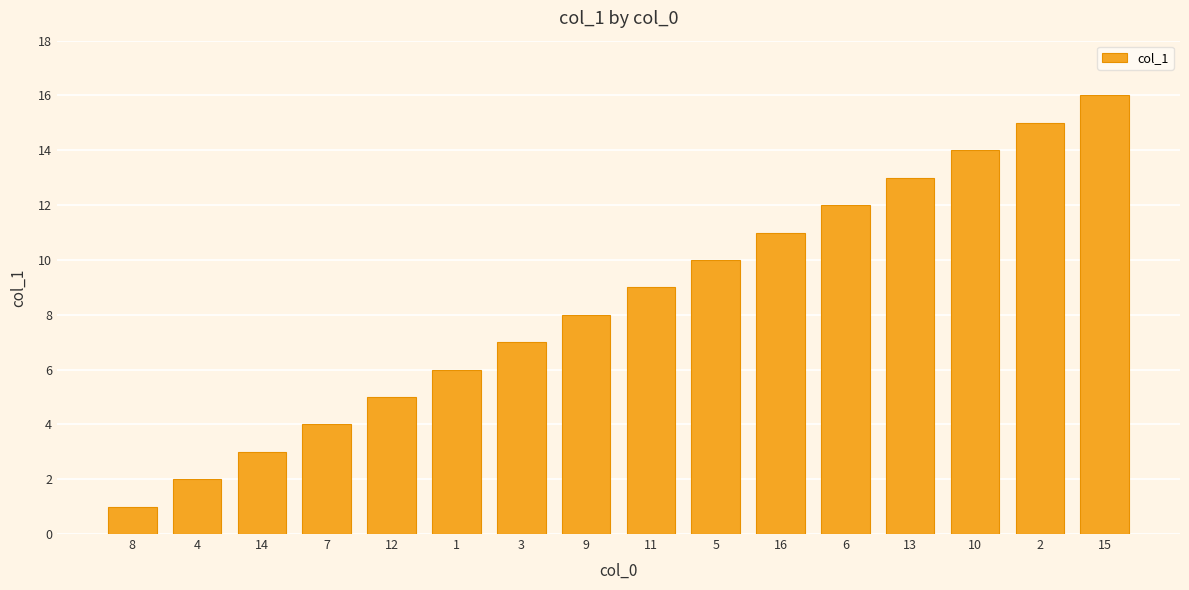

The value at 4 is 2. True or false?

True